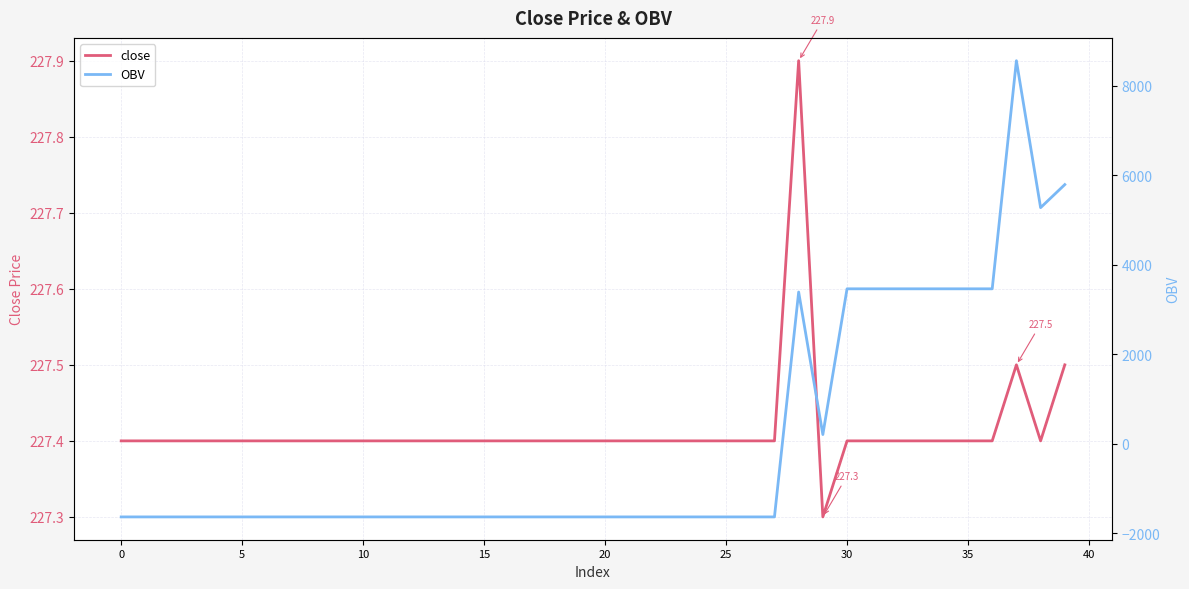

What is the highest value of the close series?

227.9